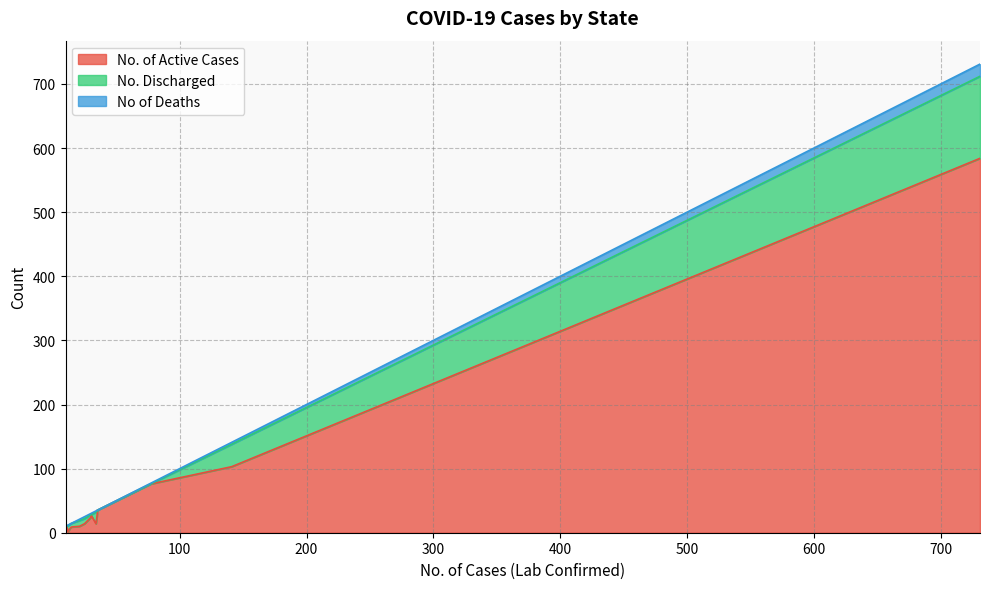

How many data points in No. Discharged are above 6?

6